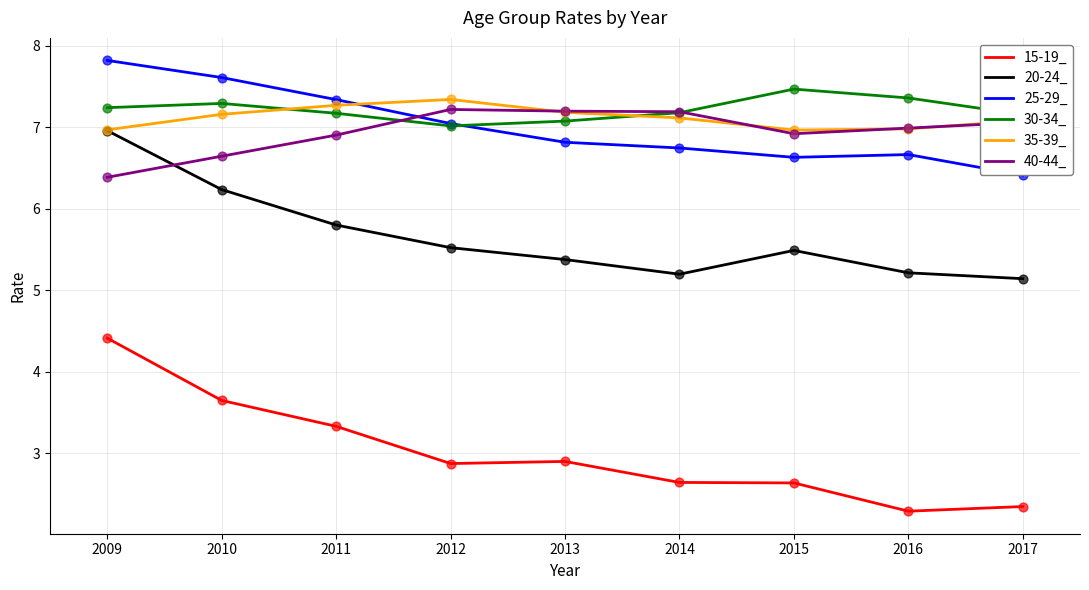

What are all the series names shown in the legend?

15-19_, 20-24_, 25-29_, 30-34_, 35-39_, 40-44_